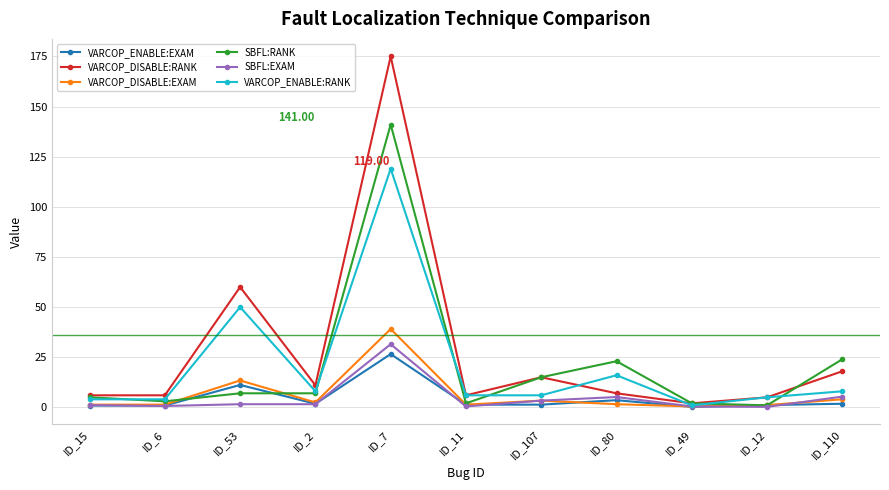

Which series has the widest spread of values?

VARCOP_DISABLE:RANK